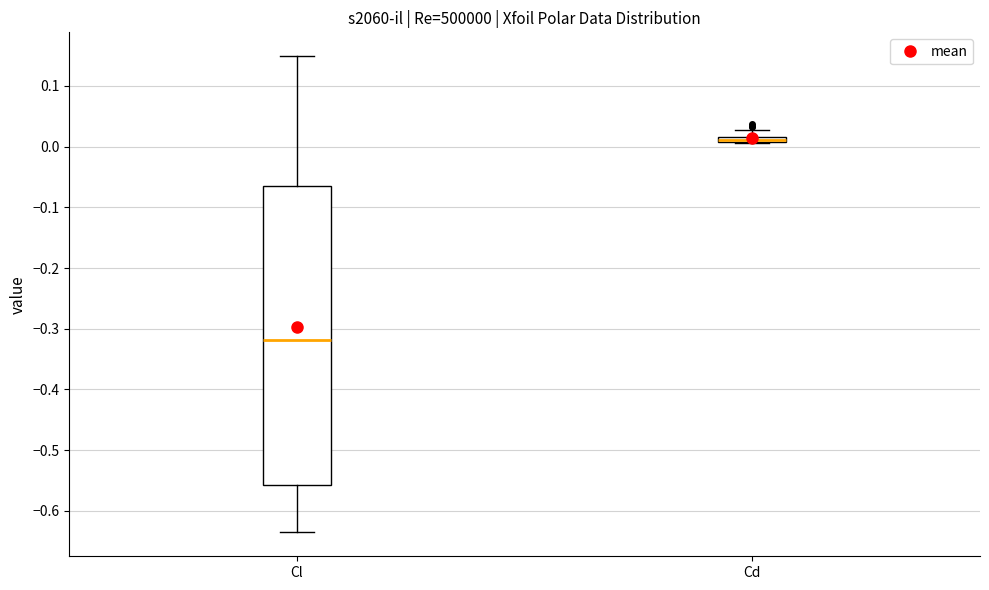

Where is the lower edge of the box for Cl on the y-axis? The values are not printed on the chart, so give them approximately, as read against the axis.

-0.56